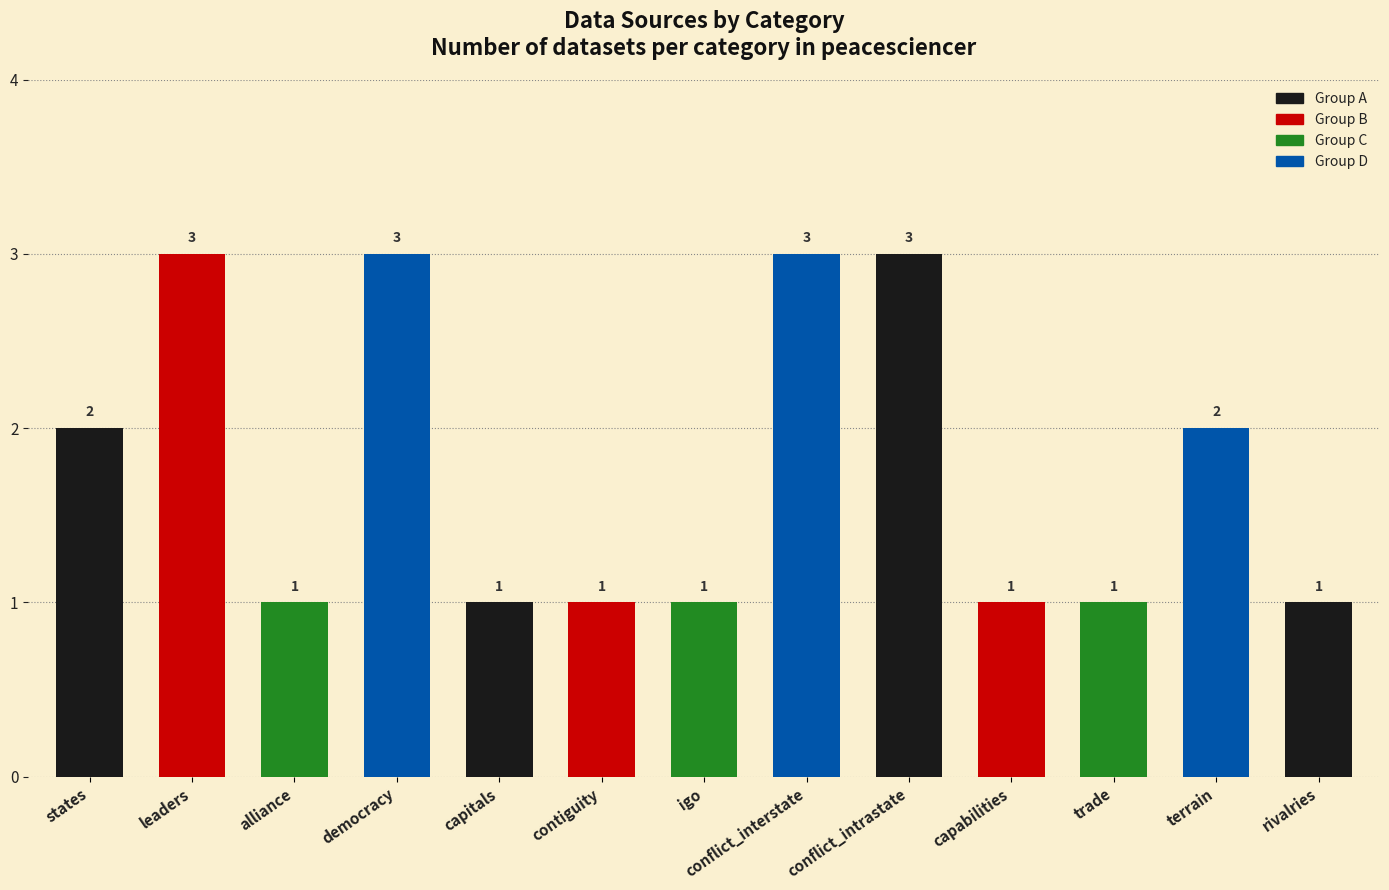

Are the bars horizontal?

No